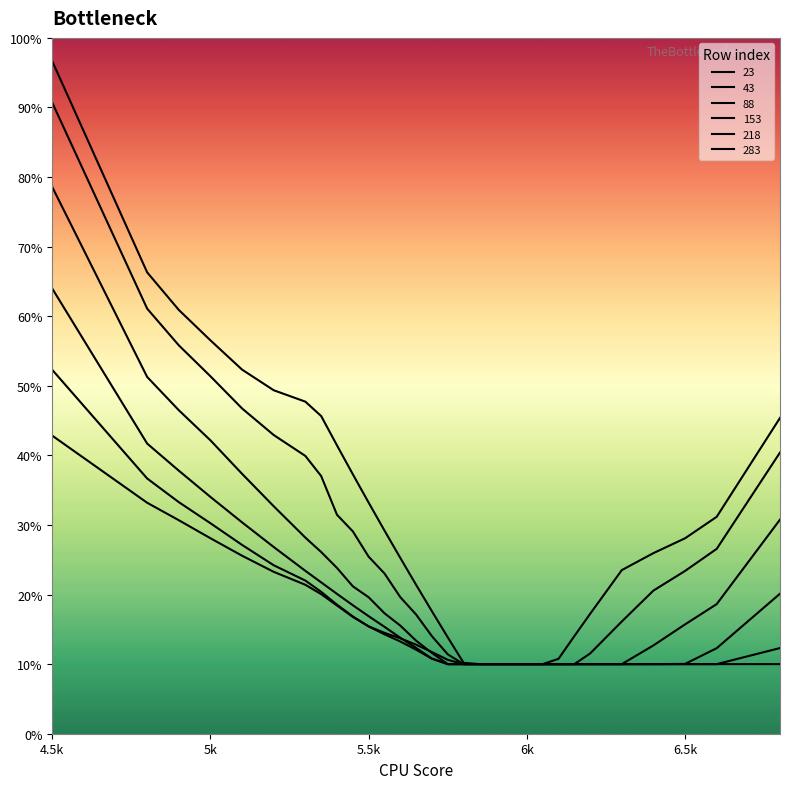

Reading right to left, list all the values displayed in this chart.

23: 0.5	0.3	0.3	0.3	0.2	0.2	0.1	0.1	0.1	0.1	0.1	0.1	0.1	0.1	0.1	0.2	0.2	0.3	0.3	0.3	0.4	0.4	0.5	0.5	0.5	0.5	0.6	0.6	0.7	1.0
43: 0.4	0.3	0.2	0.2	0.2	0.1	0.1	0.1	0.1	0.1	0.1	0.1	0.1	0.1	0.1	0.1	0.2	0.2	0.2	0.3	0.3	0.3	0.4	0.4	0.4	0.5	0.5	0.6	0.6	0.9
88: 0.3	0.2	0.2	0.1	0.1	0.1	0.1	0.1	0.1	0.1	0.1	0.1	0.1	0.1	0.1	0.1	0.1	0.2	0.2	0.2	0.2	0.2	0.3	0.3	0.3	0.4	0.4	0.5	0.5	0.8
153: 0.2	0.1	0.1	0.1	0.1	0.1	0.1	0.1	0.1	0.1	0.1	0.1	0.1	0.1	0.1	0.1	0.1	0.1	0.2	0.2	0.2	0.2	0.2	0.2	0.3	0.3	0.3	0.4	0.4	0.6
218: 0.1	0.1	0.1	0.1	0.1	0.1	0.1	0.1	0.1	0.1	0.1	0.1	0.1	0.1	0.1	0.1	0.1	0.1	0.1	0.2	0.2	0.2	0.2	0.2	0.2	0.3	0.3	0.3	0.4	0.5
283: 0.1	0.1	0.1	0.1	0.1	0.1	0.1	0.1	0.1	0.1	0.1	0.1	0.1	0.1	0.1	0.1	0.1	0.1	0.1	0.2	0.2	0.2	0.2	0.2	0.2	0.3	0.3	0.3	0.3	0.4